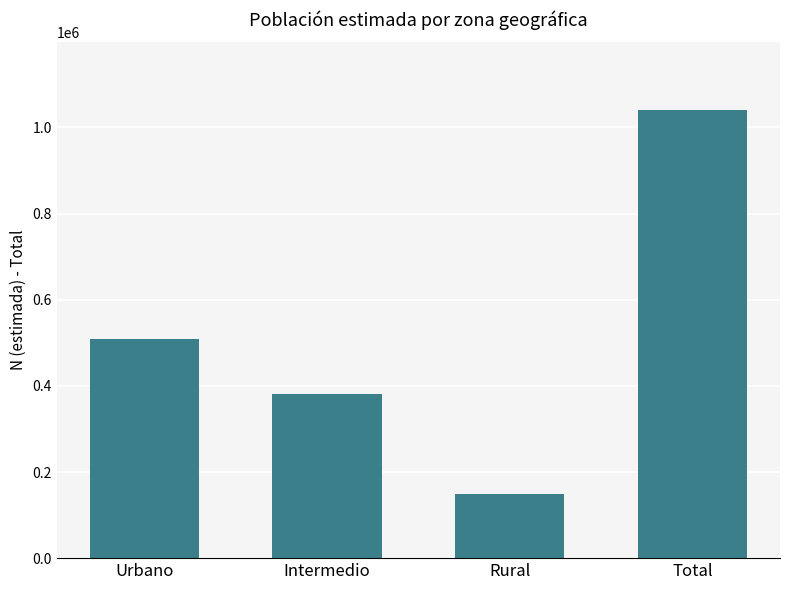

Reading left to right, extract all data points from this chart.

509446	381979	150019	1041444